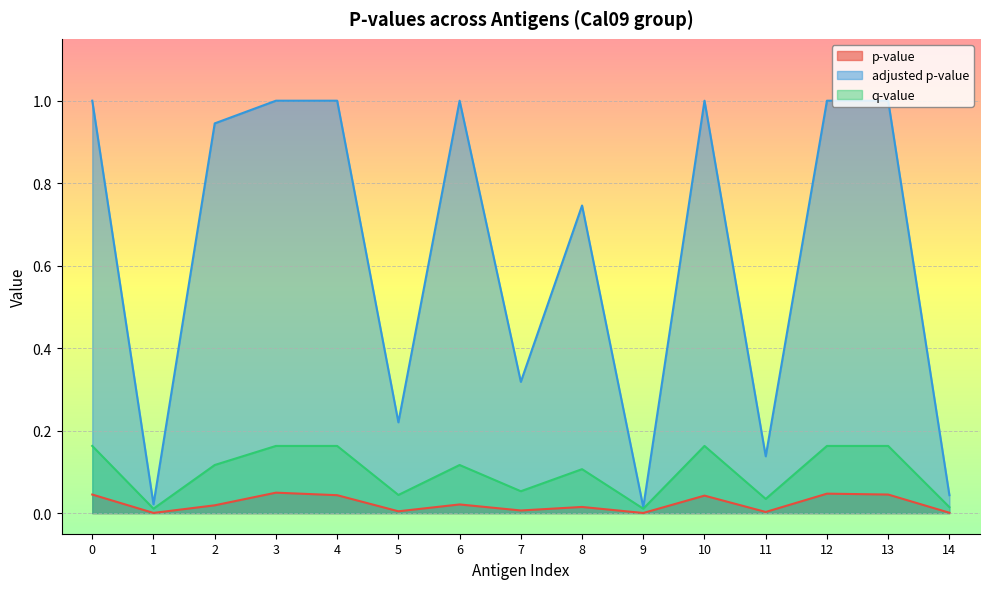

Is it true that q-value equals 0.1 at 3?

False